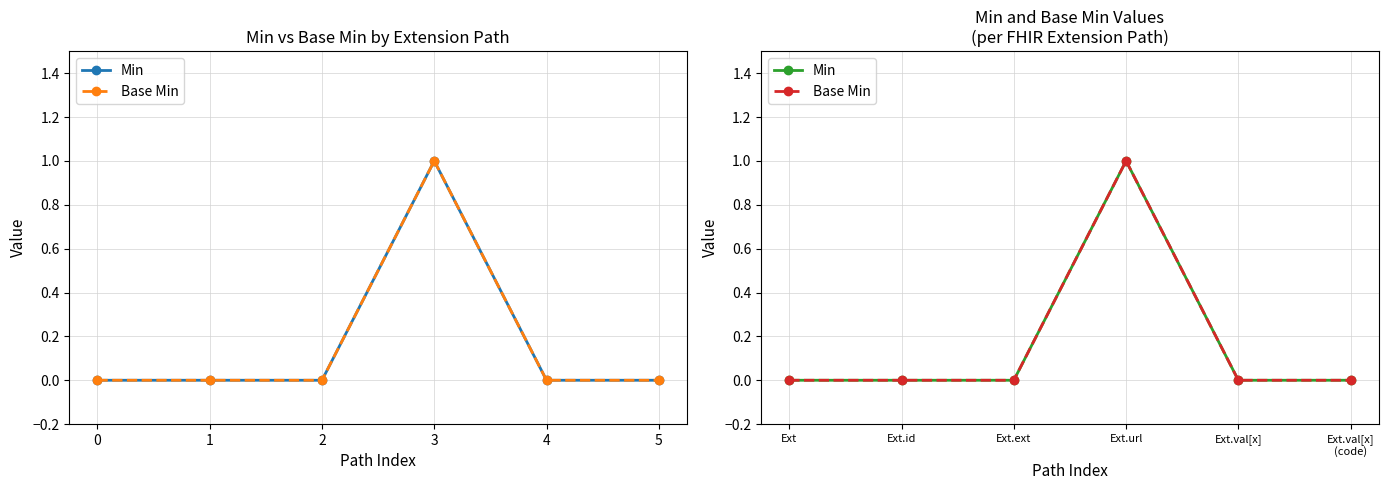

True or false: Base Min and Min intersect in this chart.

False